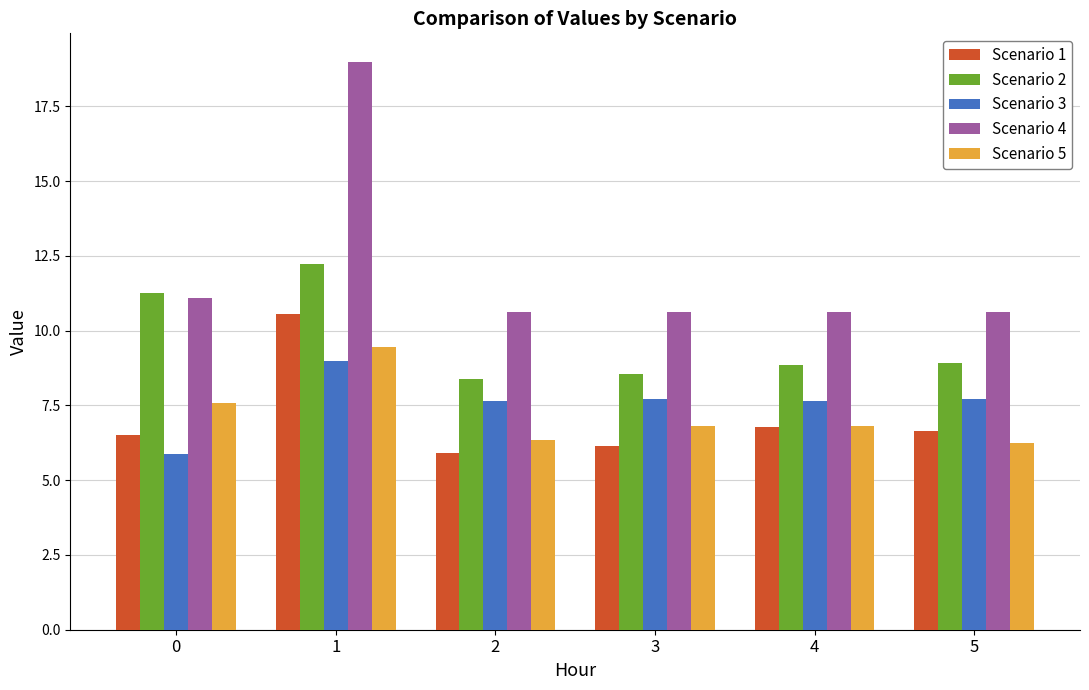

Is the value of Scenario 5 at 3 greater than the value of Scenario 3 at 3?

No